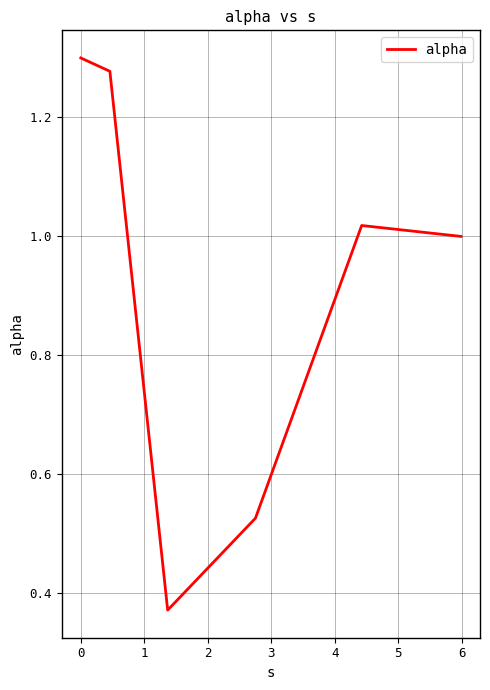

What is the difference between the maximum and minimum values?

0.9